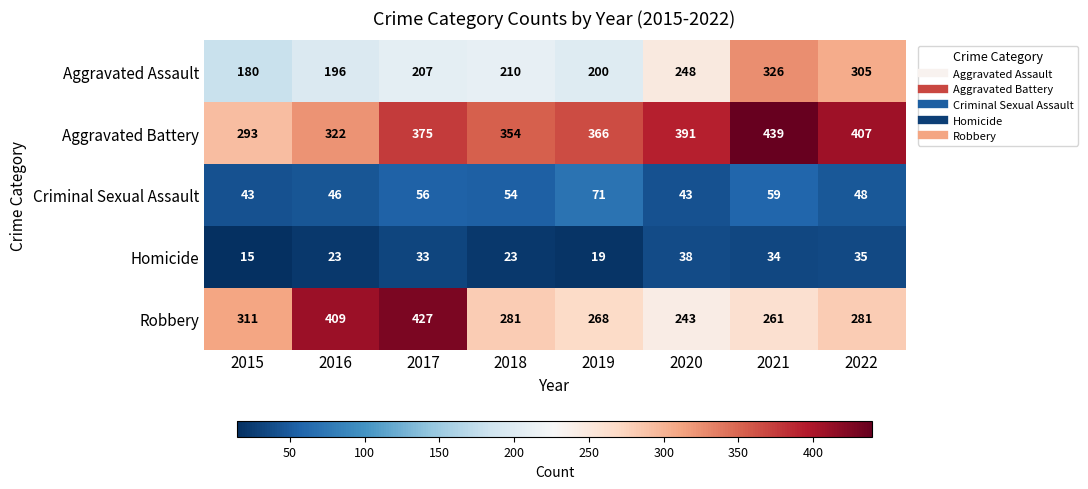

What is the difference between the maximum and minimum values in the Robbery series?

184